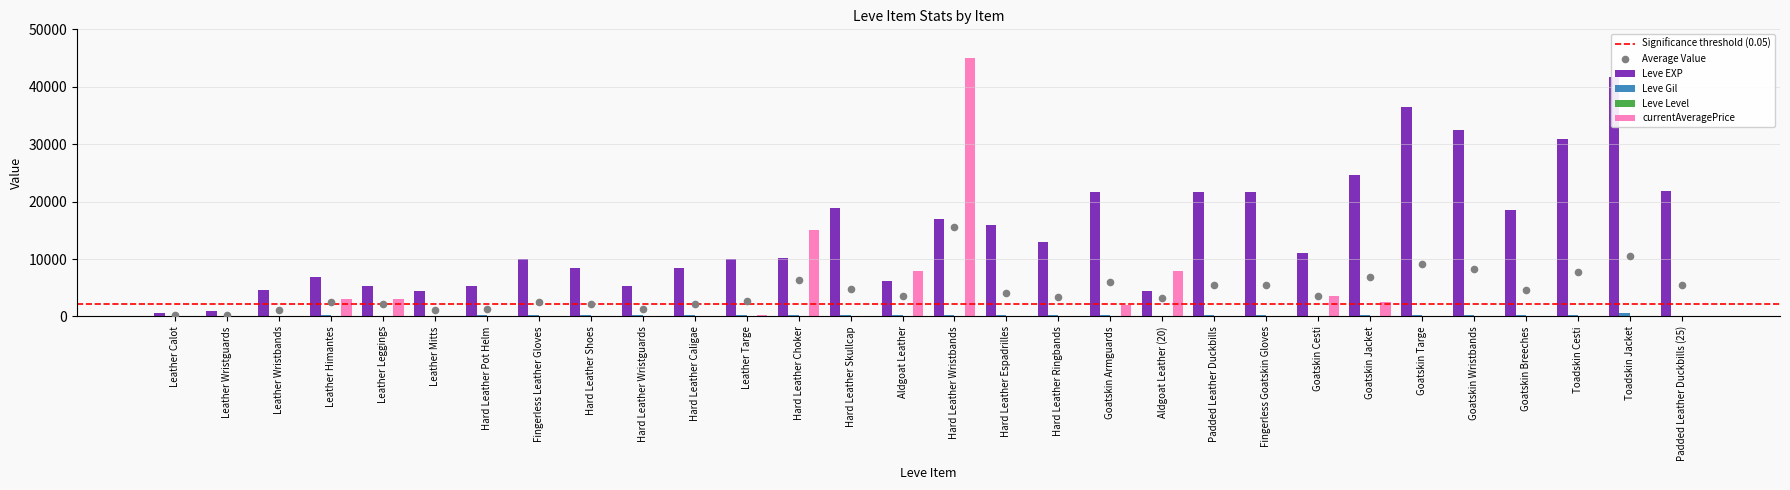

Which series reaches the minimum Y coordinate?

currentAveragePrice